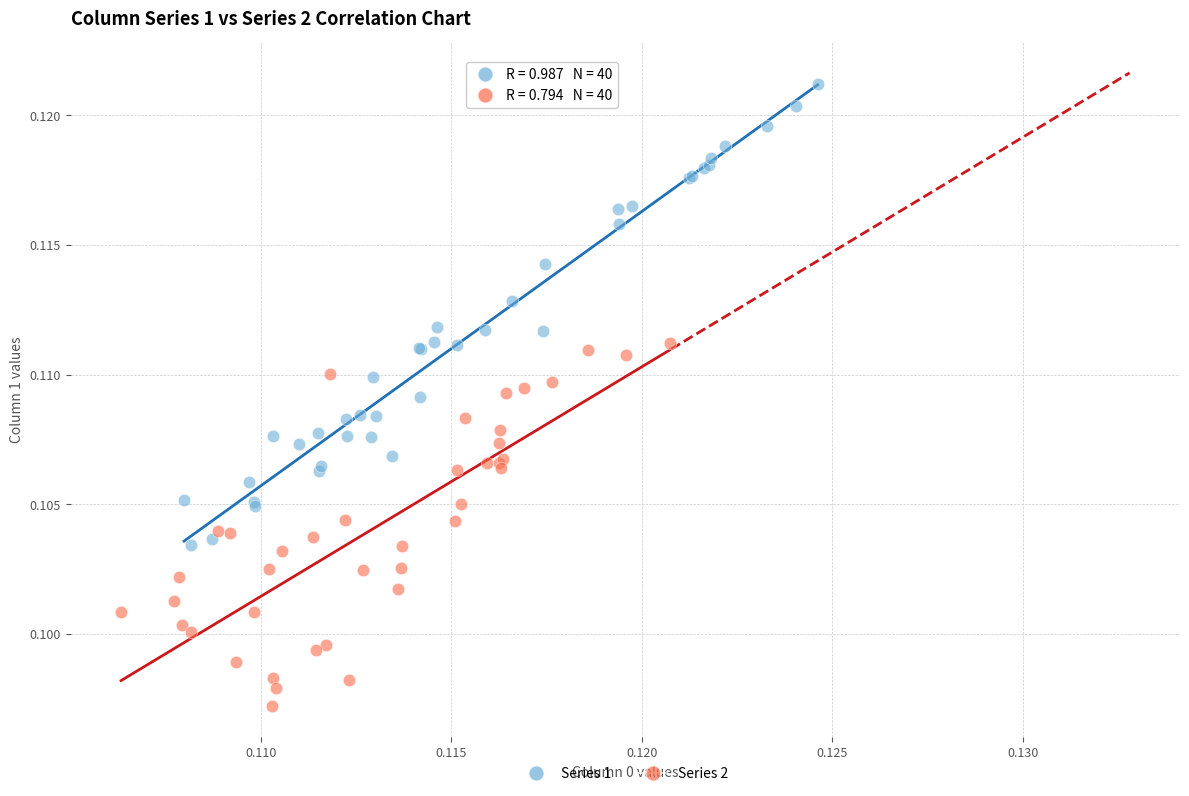

Which series reaches the maximum Y coordinate?

Series 1